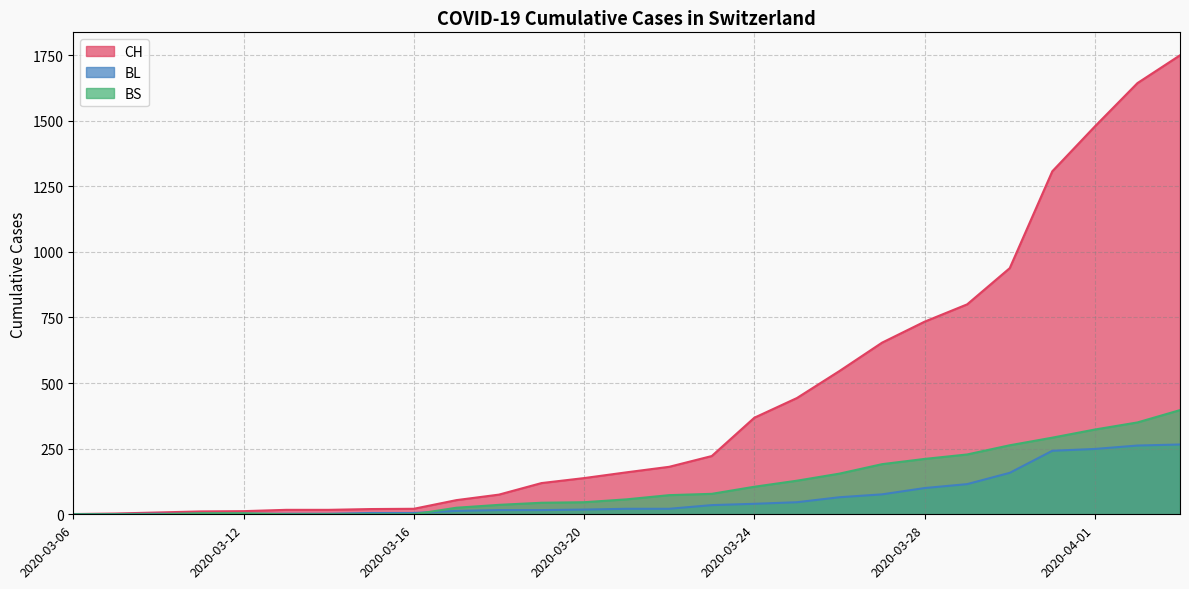

Reading right to left, what are all the values shown in this chart?

CH: 2020-04-03=1749	2020-04-02=1643	2020-04-01=1478	2020-03-31=1307	2020-03-30=938	2020-03-29=800	2020-03-28=734	2020-03-27=654	2020-03-26=546	2020-03-25=443	2020-03-24=368	2020-03-23=222	2020-03-22=181	2020-03-21=160	2020-03-20=138	2020-03-19=119	2020-03-18=75	2020-03-17=54	2020-03-16=21	2020-03-15=20	2020-03-14=17	2020-03-13=17	2020-03-12=12	2020-03-11=11	2020-03-10=7	2020-03-09=3	2020-03-06=1
BL: 2020-04-03=266	2020-04-02=262	2020-04-01=249	2020-03-31=242	2020-03-30=158	2020-03-29=115	2020-03-28=100	2020-03-27=76	2020-03-26=65	2020-03-25=46	2020-03-24=40	2020-03-23=35	2020-03-22=21	2020-03-21=21	2020-03-20=18	2020-03-19=16	2020-03-18=16	2020-03-17=13	2020-03-16=5	2020-03-15=5	2020-03-14=2	2020-03-13=2	2020-03-12=2	2020-03-11=2	2020-03-10=2	2020-03-09=1	2020-03-06=0
BS: 2020-04-03=397	2020-04-02=350	2020-04-01=323	2020-03-31=292	2020-03-30=263	2020-03-29=228	2020-03-28=211	2020-03-27=191	2020-03-26=155	2020-03-25=128	2020-03-24=105	2020-03-23=78	2020-03-22=73	2020-03-21=57	2020-03-20=46	2020-03-19=44	2020-03-18=36	2020-03-17=25	2020-03-16=0	2020-03-15=0	2020-03-14=0	2020-03-13=0	2020-03-12=4	2020-03-11=4	2020-03-10=0	2020-03-09=0	2020-03-06=0